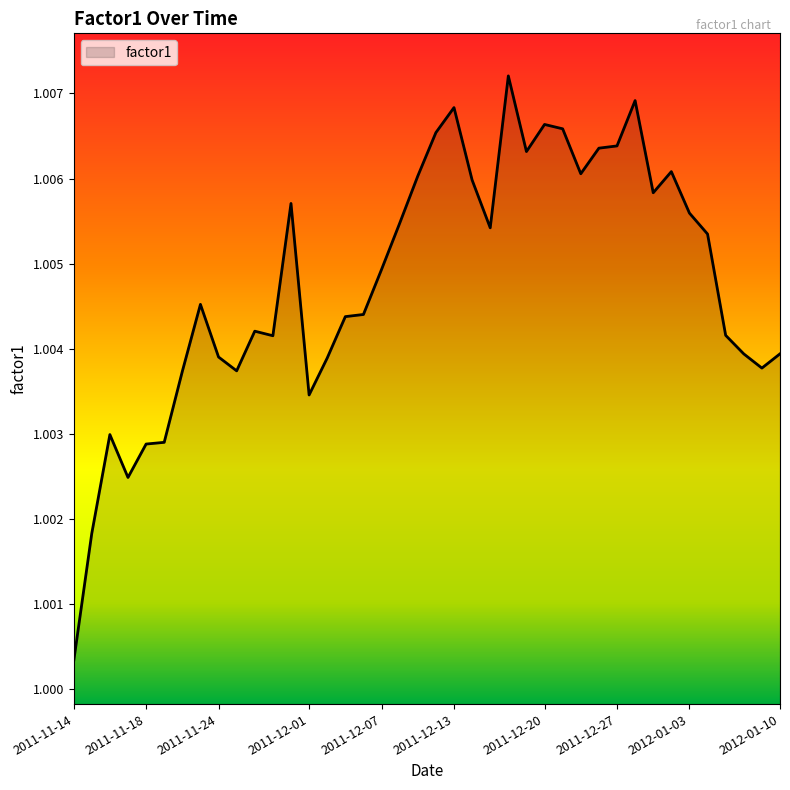

What is the greatest value displayed?

1.0